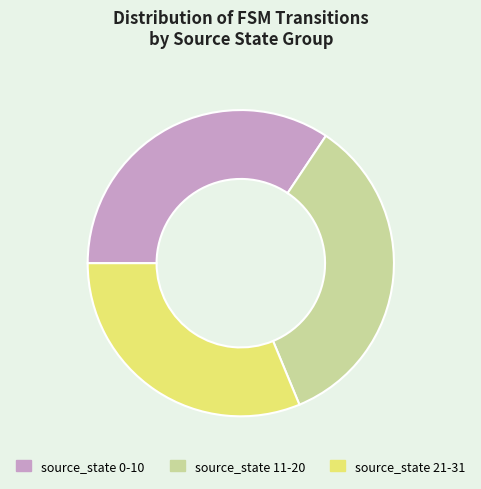

True or false: source_state 21-31 accounts for 39% of the total.

False